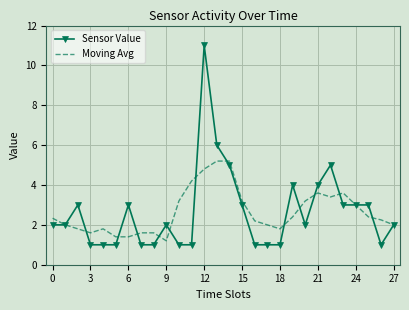

Rank the series by their maximum value, from highest to lowest.

Sensor Value, Moving Avg